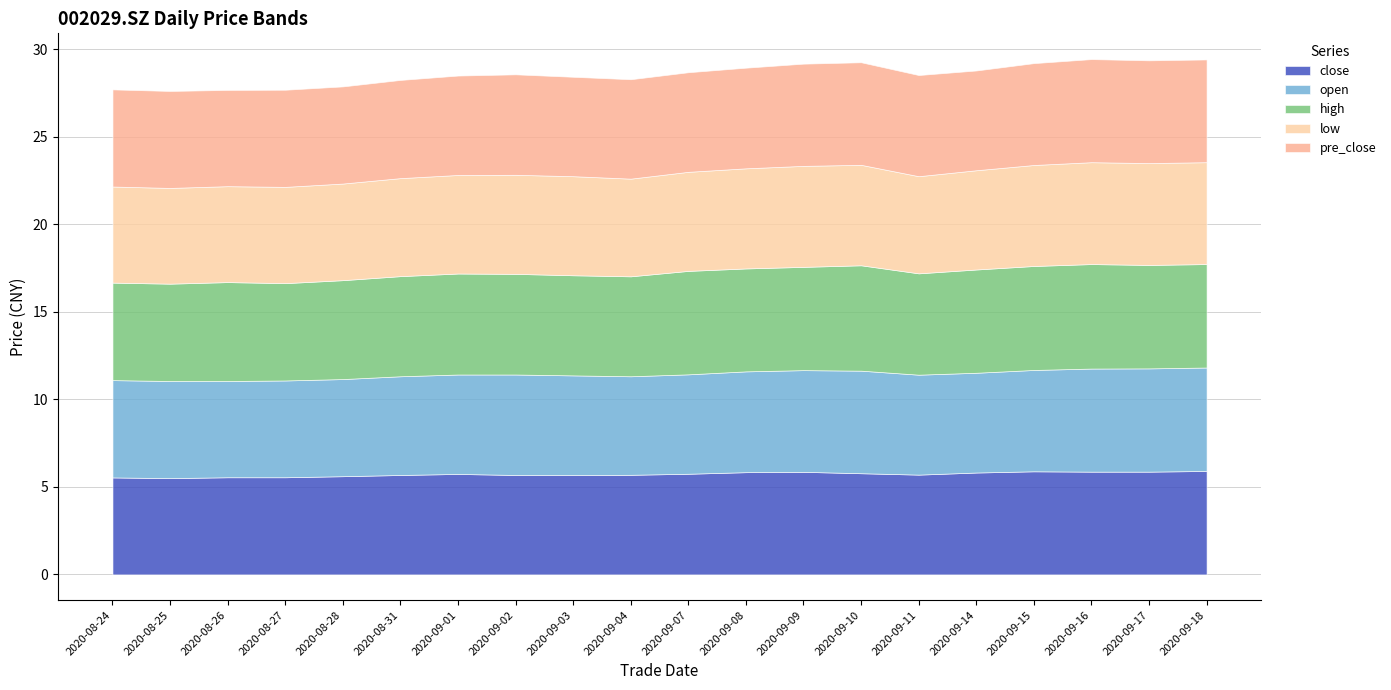

What are all the series names shown in the legend?

close, open, high, low, pre_close